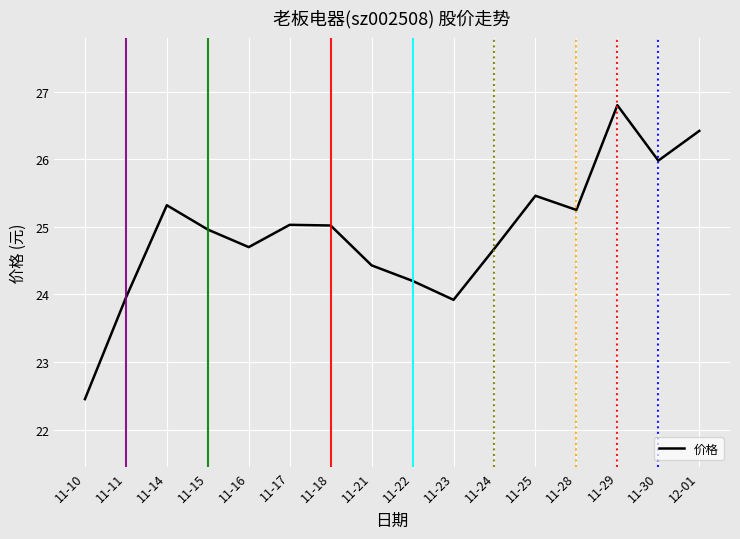

True or false: there are more than 2 points higher than both neighbors.

True